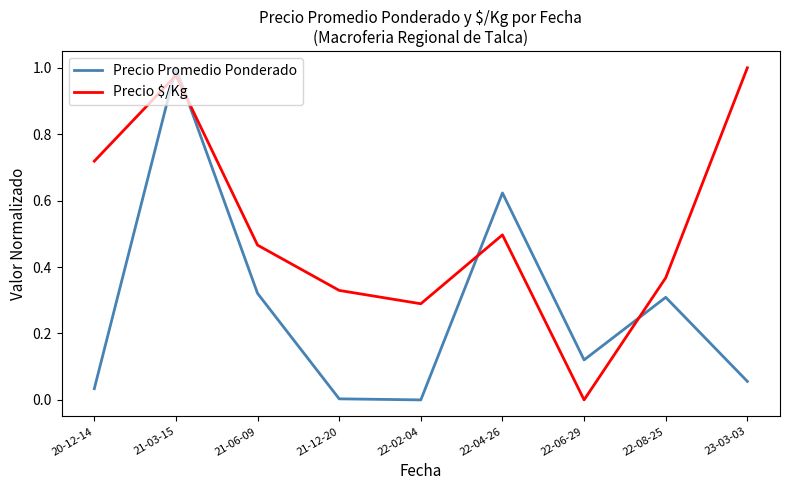

Between which two adjacent categories do Precio Promedio Ponderado and Precio $/Kg first intersect?

20-12-14 and 21-03-15